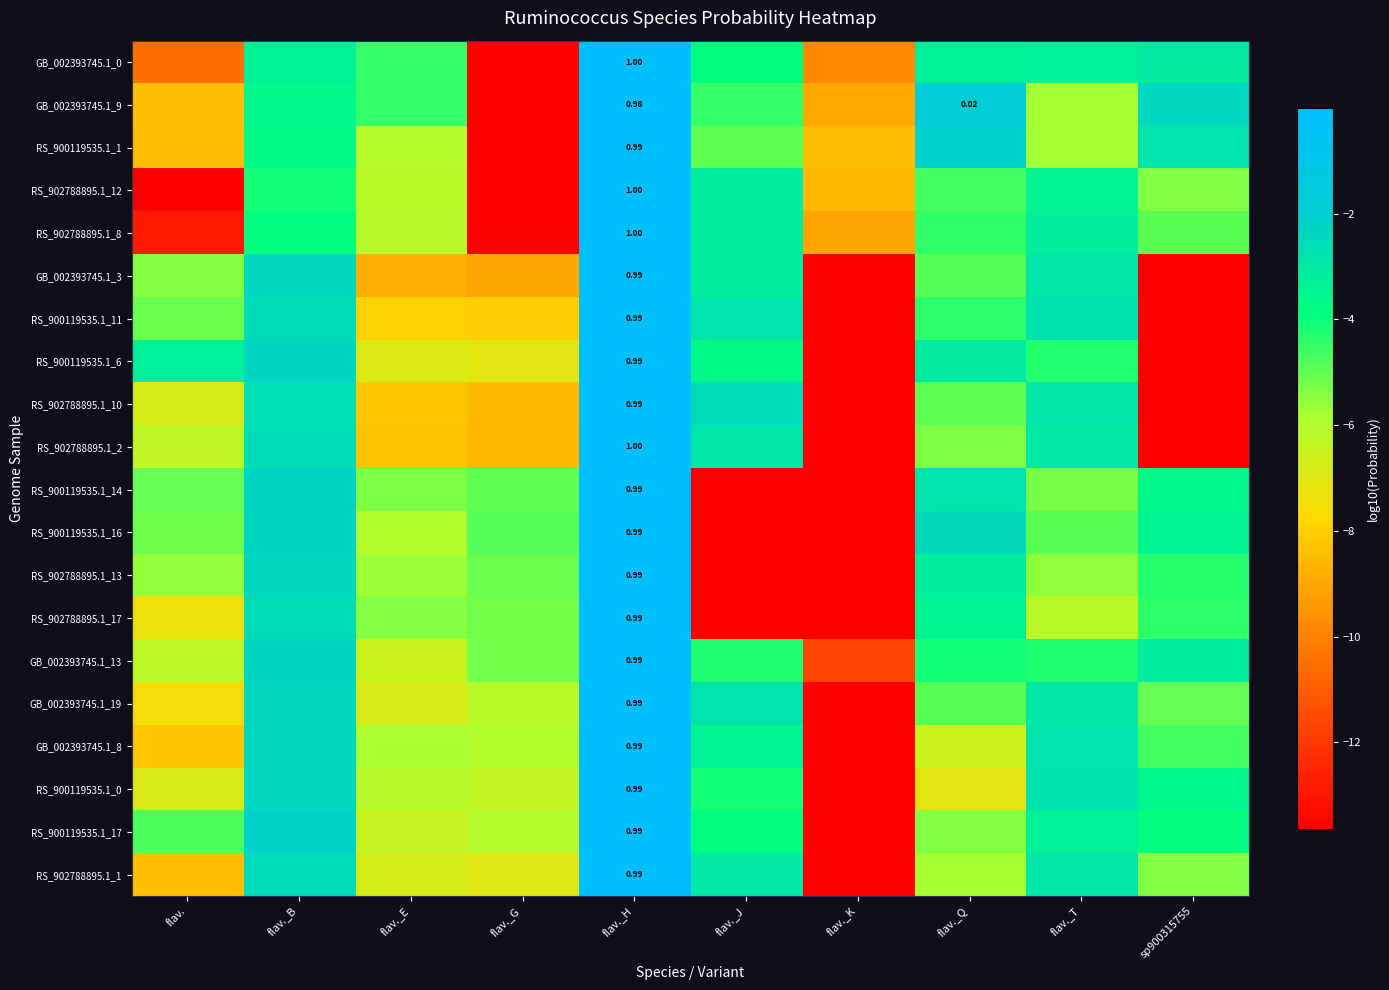

Which category has the lowest value across all series?

flav._K